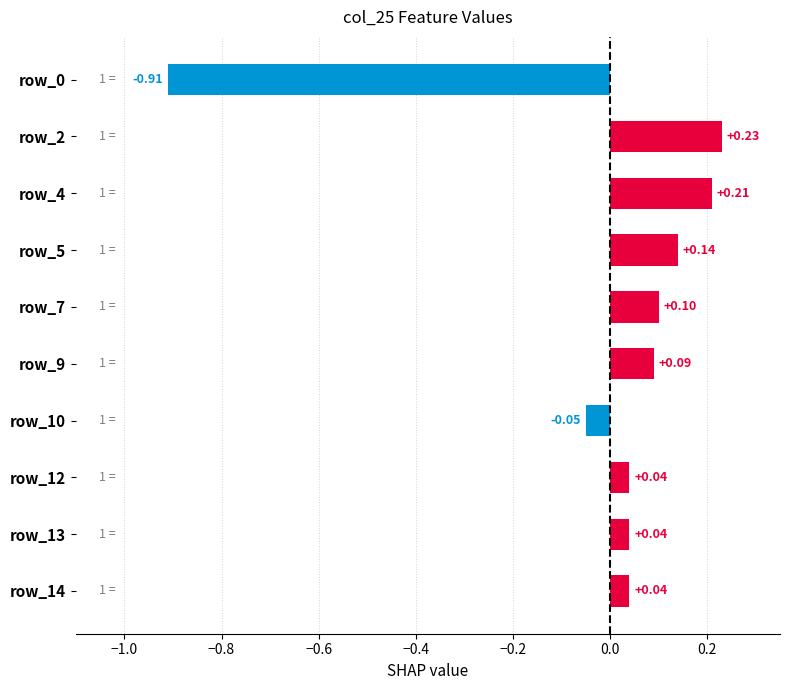

What is the difference between the maximum and minimum values?

1.1